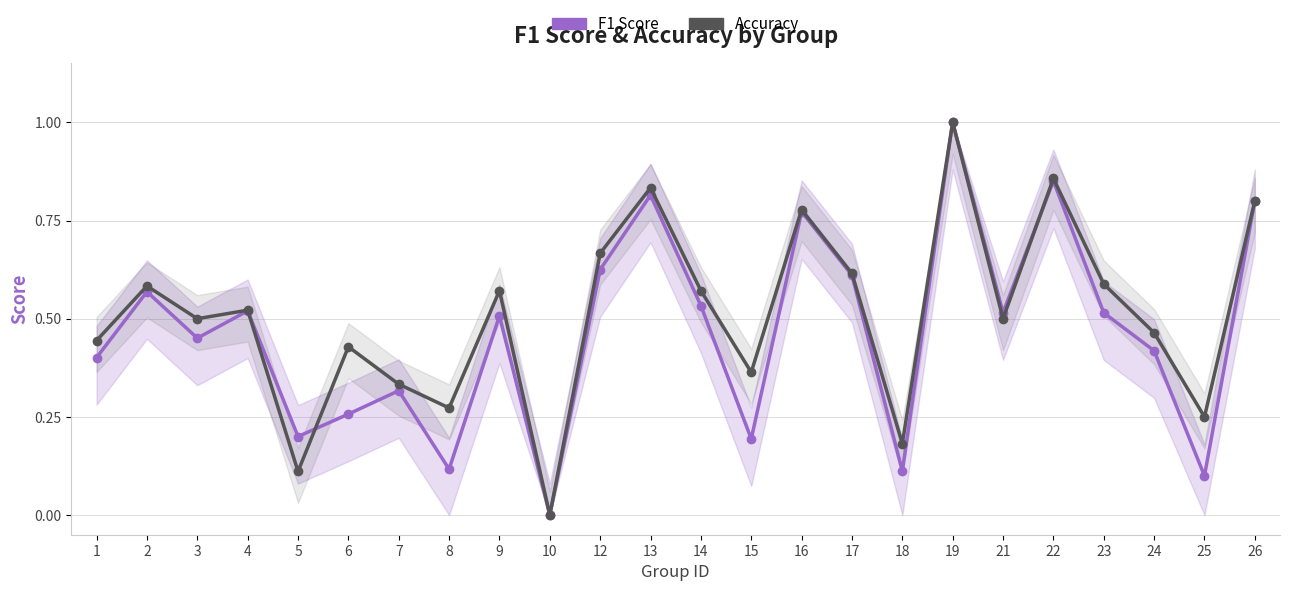

What is the average value of the Accuracy series?

0.5